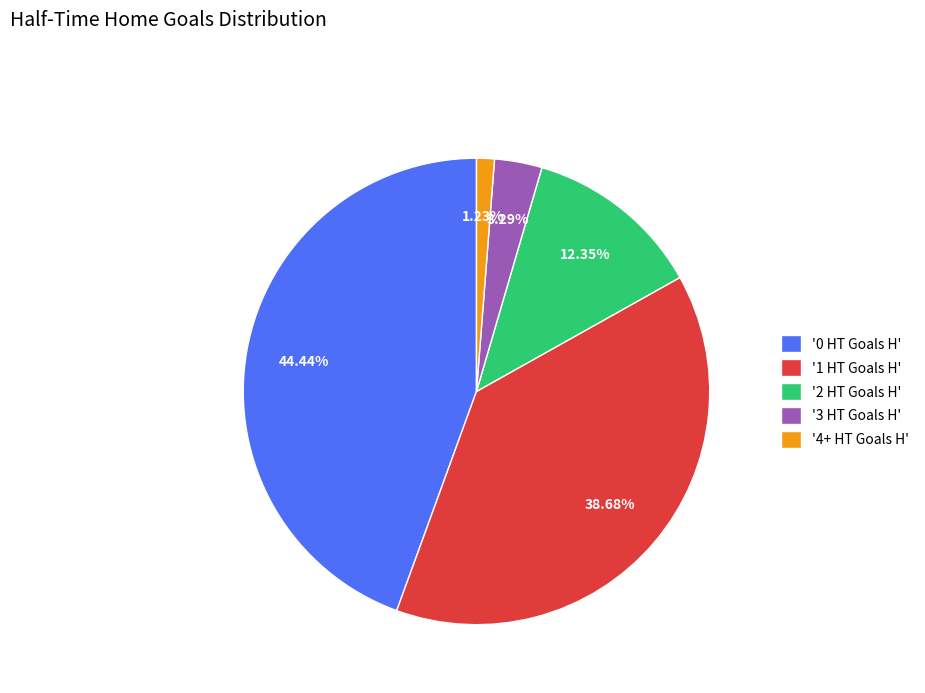

What is the largest slice in the pie chart?

'0 HT Goals H'